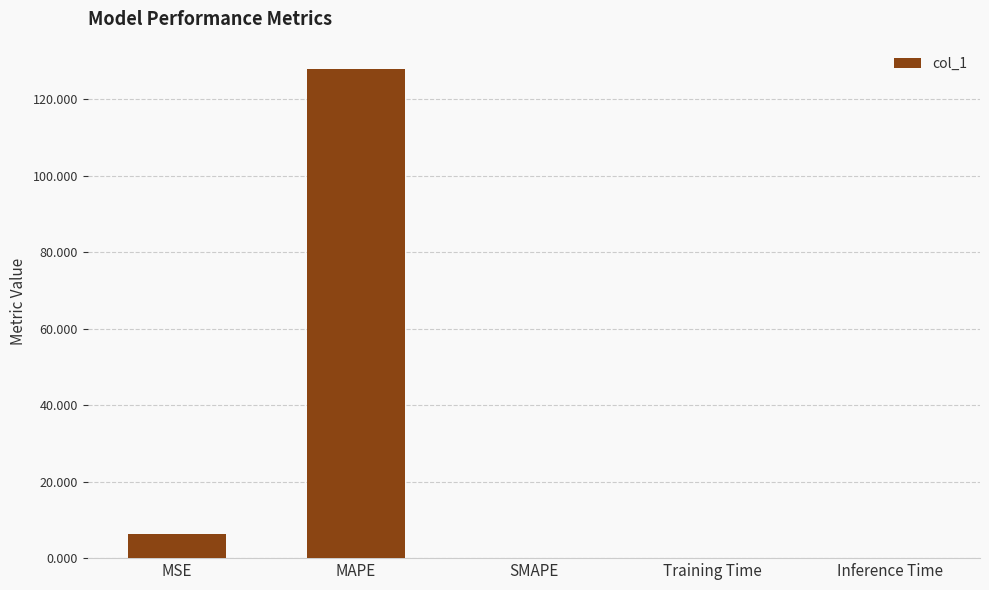

Are the bars horizontal?

No